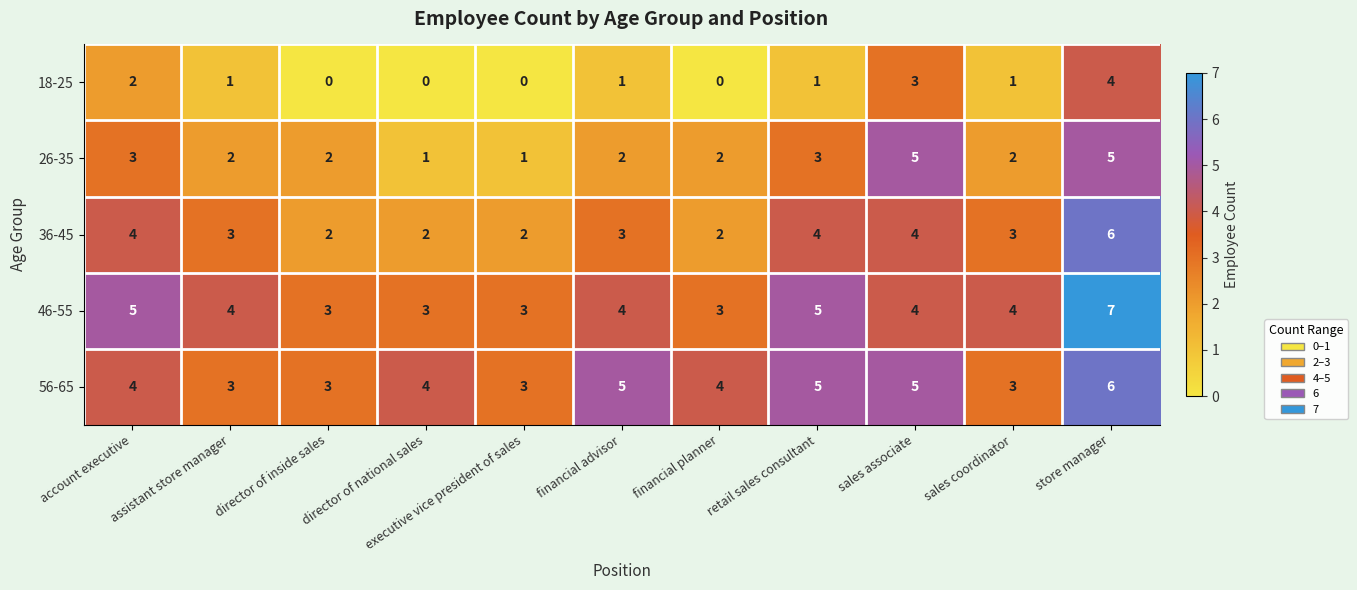

Which series changed the most between director of inside sales and financial advisor?

56-65